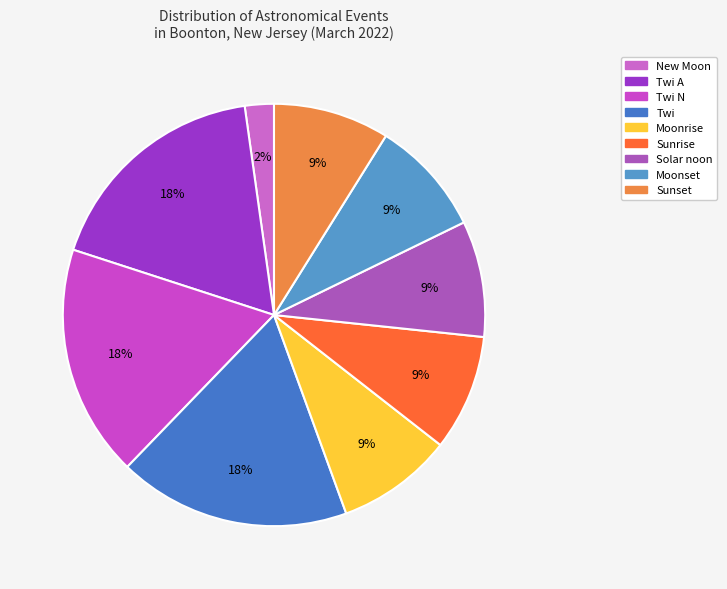

How many segments does this pie chart have?

9